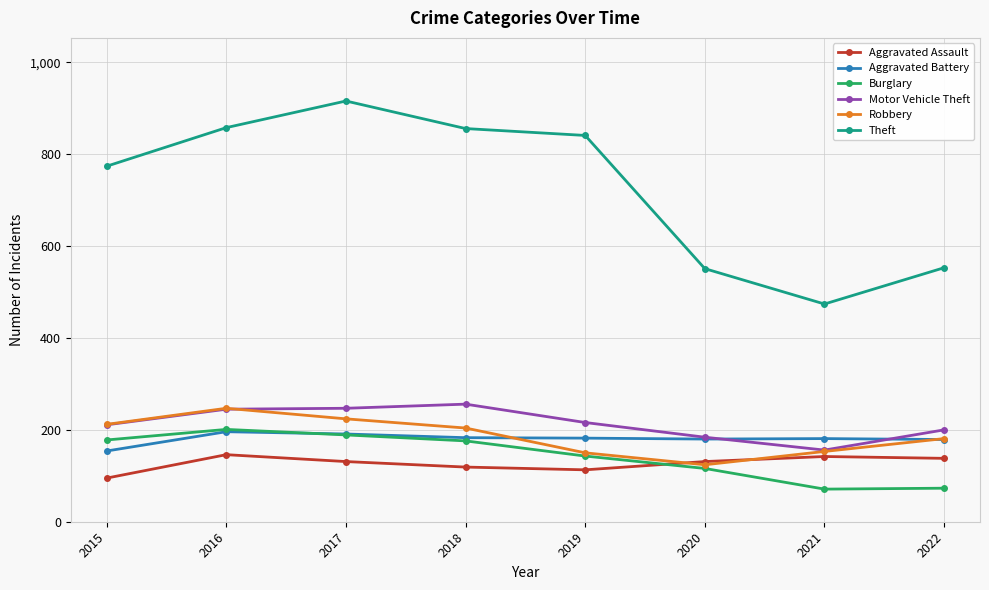

At how many categories does at least one series exceed 792?

4